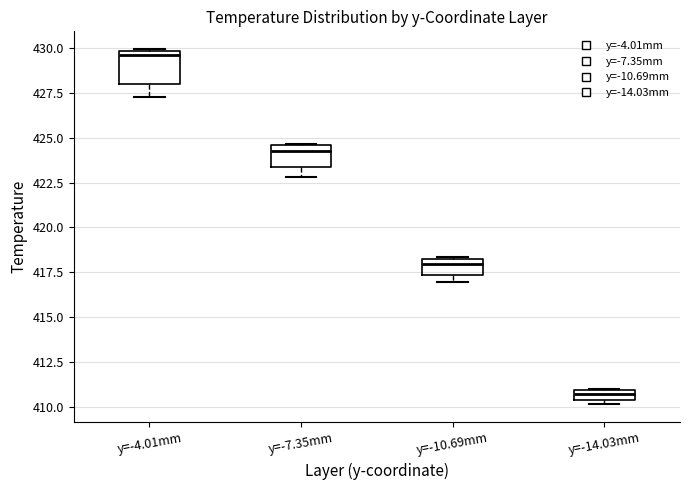

Where does the lower whisker of the box for y=-4.01mm end on the y-axis? The values are not printed on the chart, so give them approximately, as read against the axis.

427.5